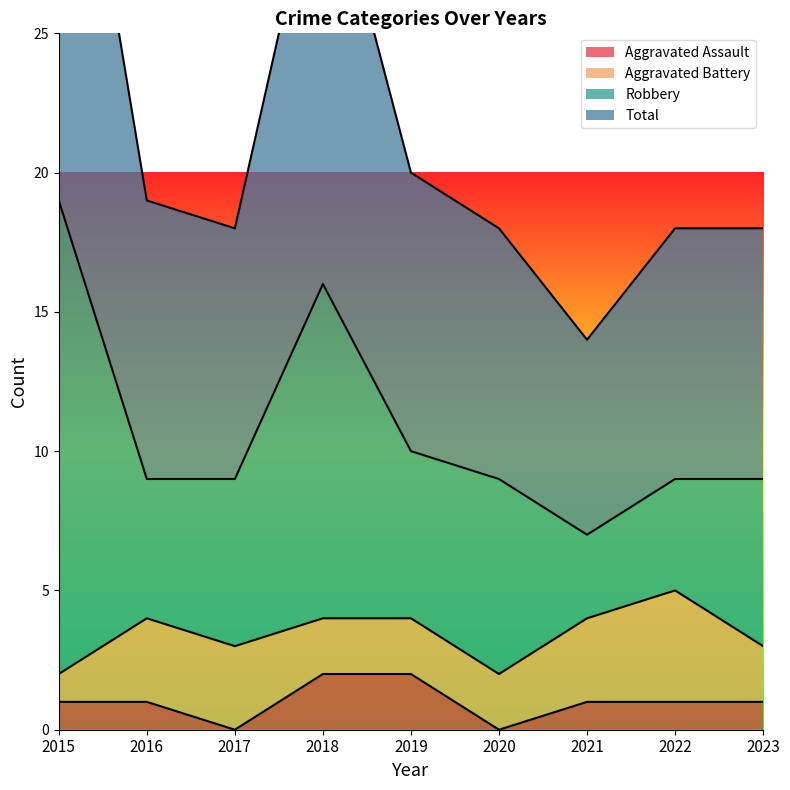

How many interior local valleys does the Total series have?

2